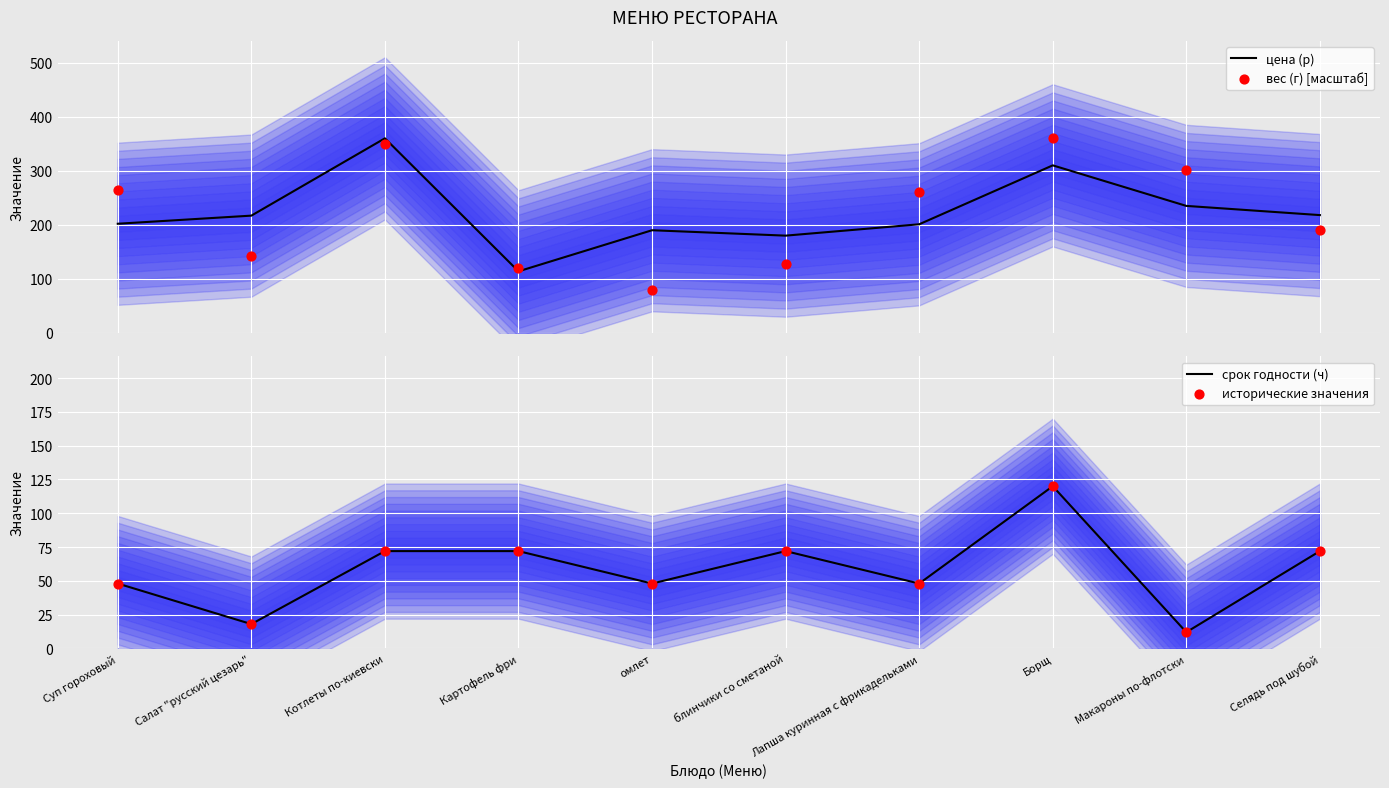

What are all the series names shown in the legend?

цена (р), вес (г) [масштаб], срок годности (ч), исторические значения